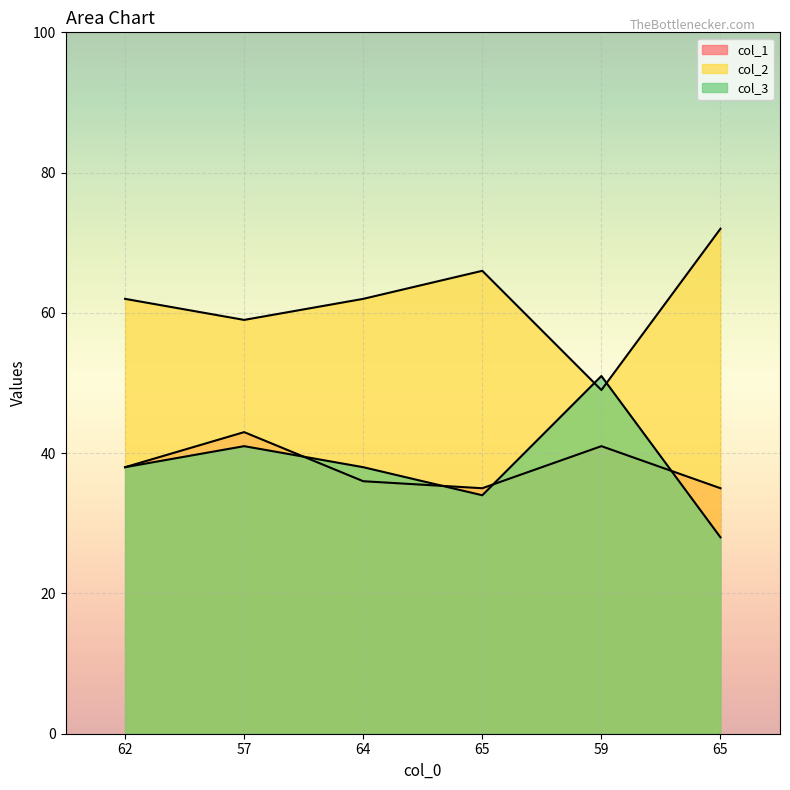

Between which two adjacent categories do col_3 and col_1 first intersect?

57 and 64